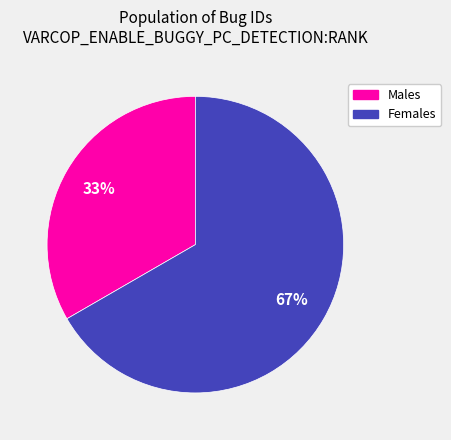

To the nearest percent, what is the average slice percentage?

50%